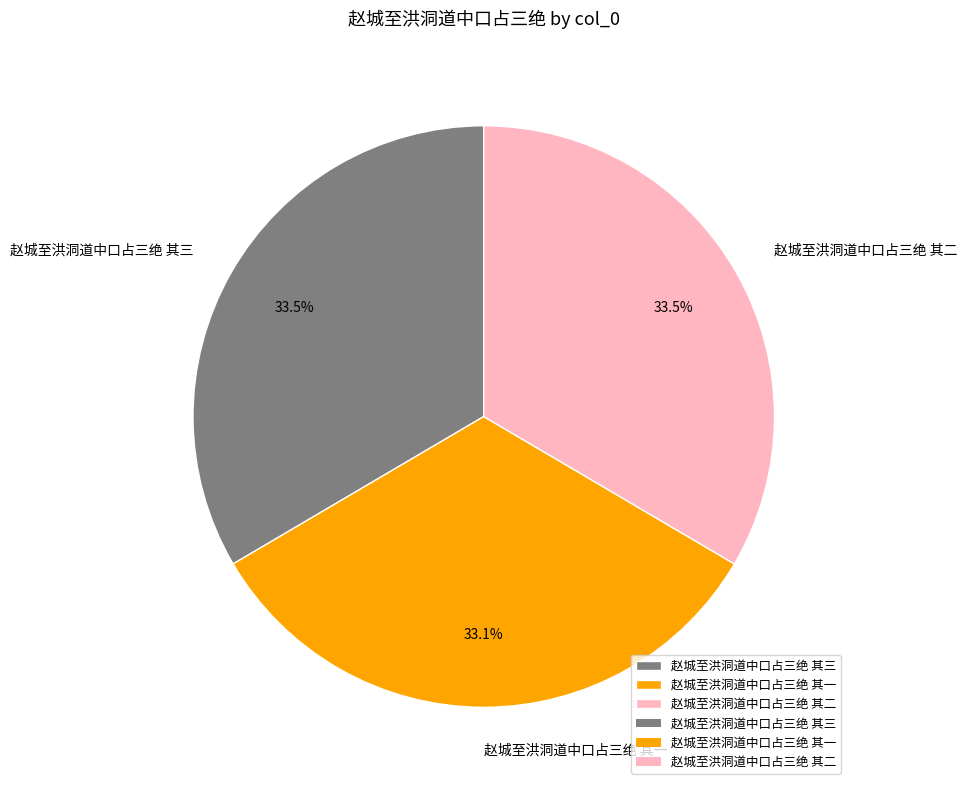

Does 赵城至洪洞道中口占三绝 其一 account for over 50% of the chart?

No